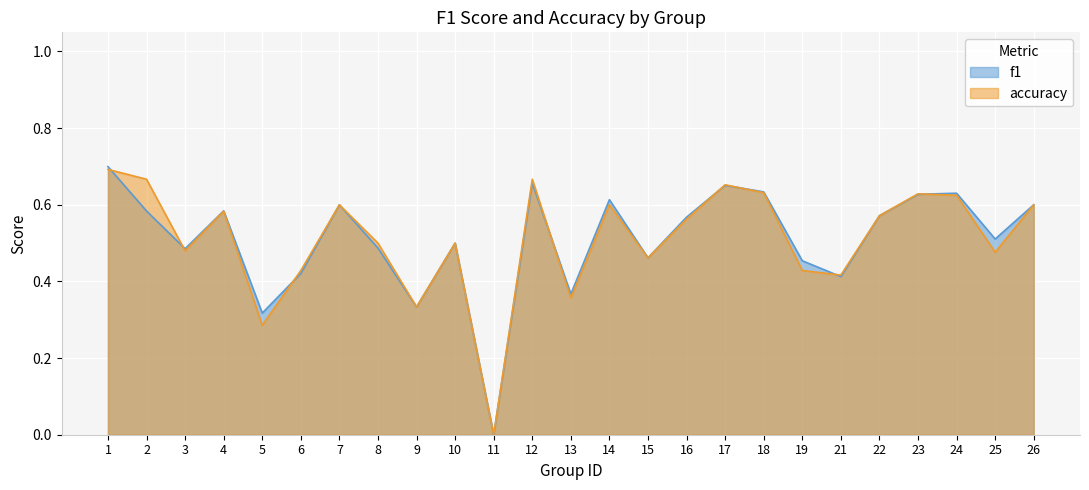

What is the maximum value for f1?

0.7